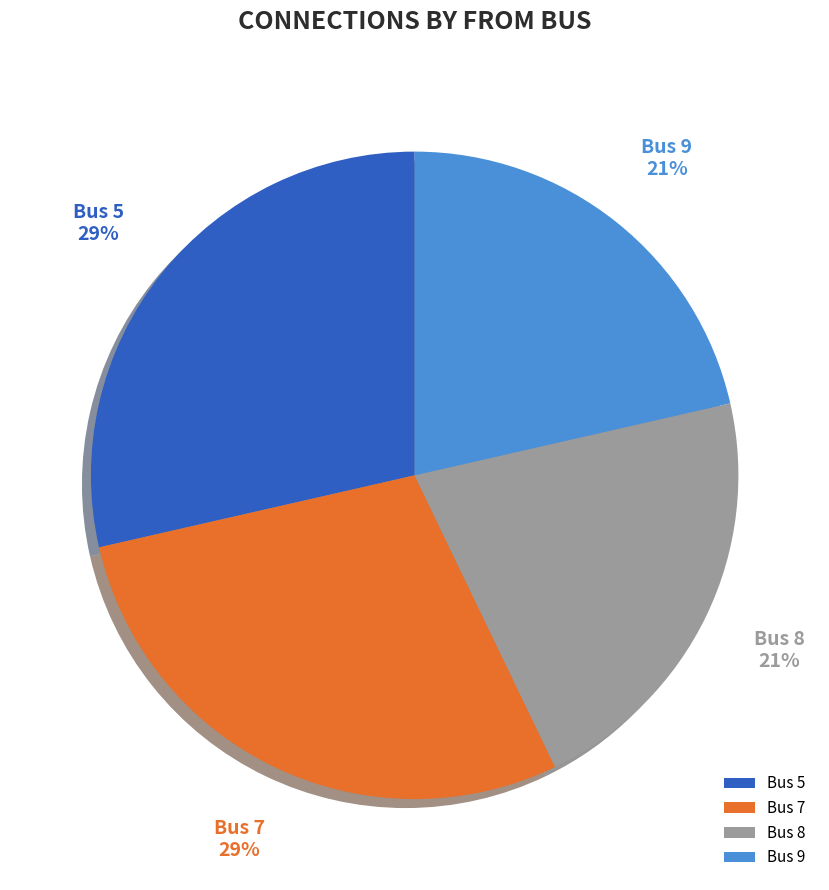

Is the sum of Bus 5 and Bus 7 greater than half?

Yes